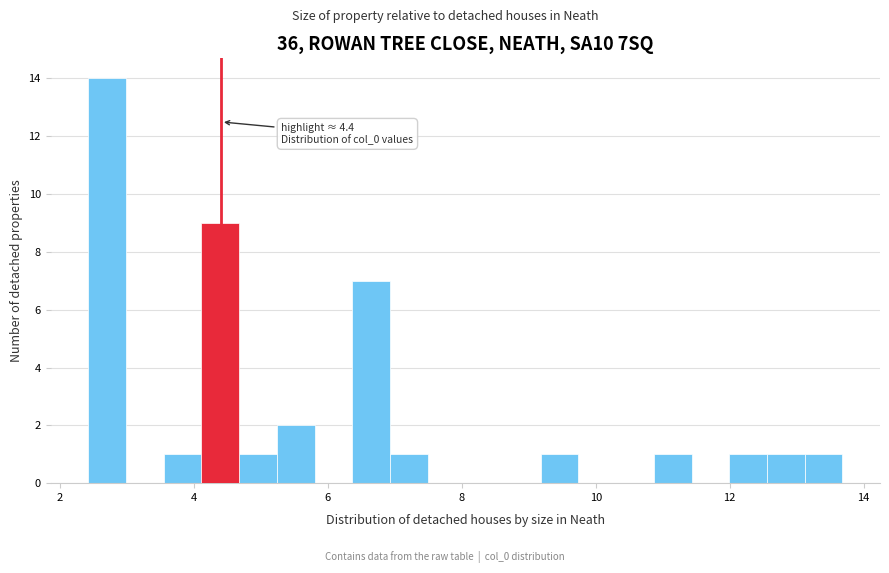

Around what value on the x-axis is the tallest bar? Give the approximate position of its centre, as read against the axis.

2.8